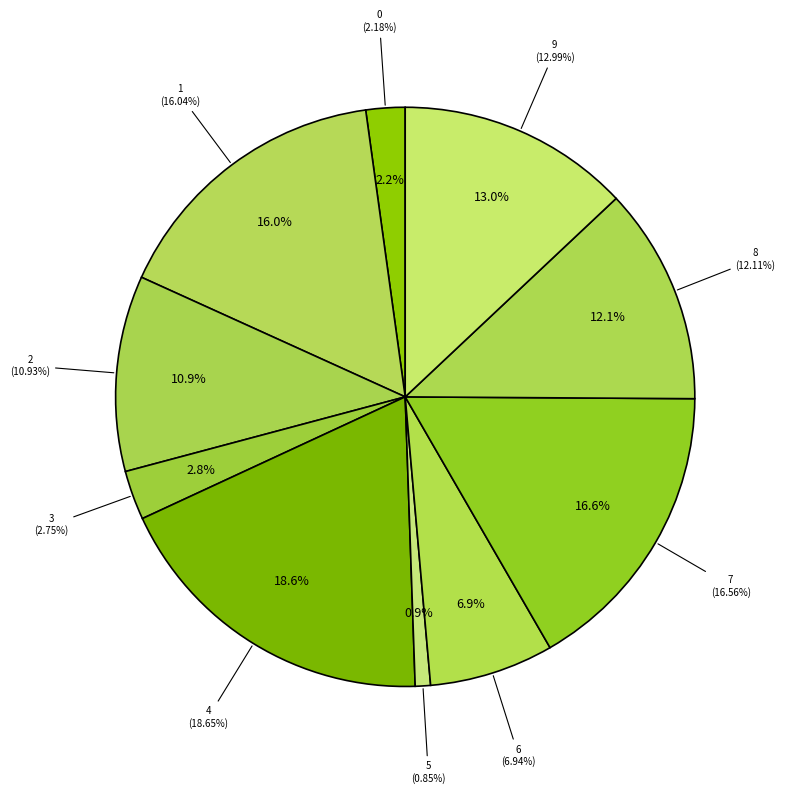

What percentage is the 5 slice, to the nearest percent?

1%